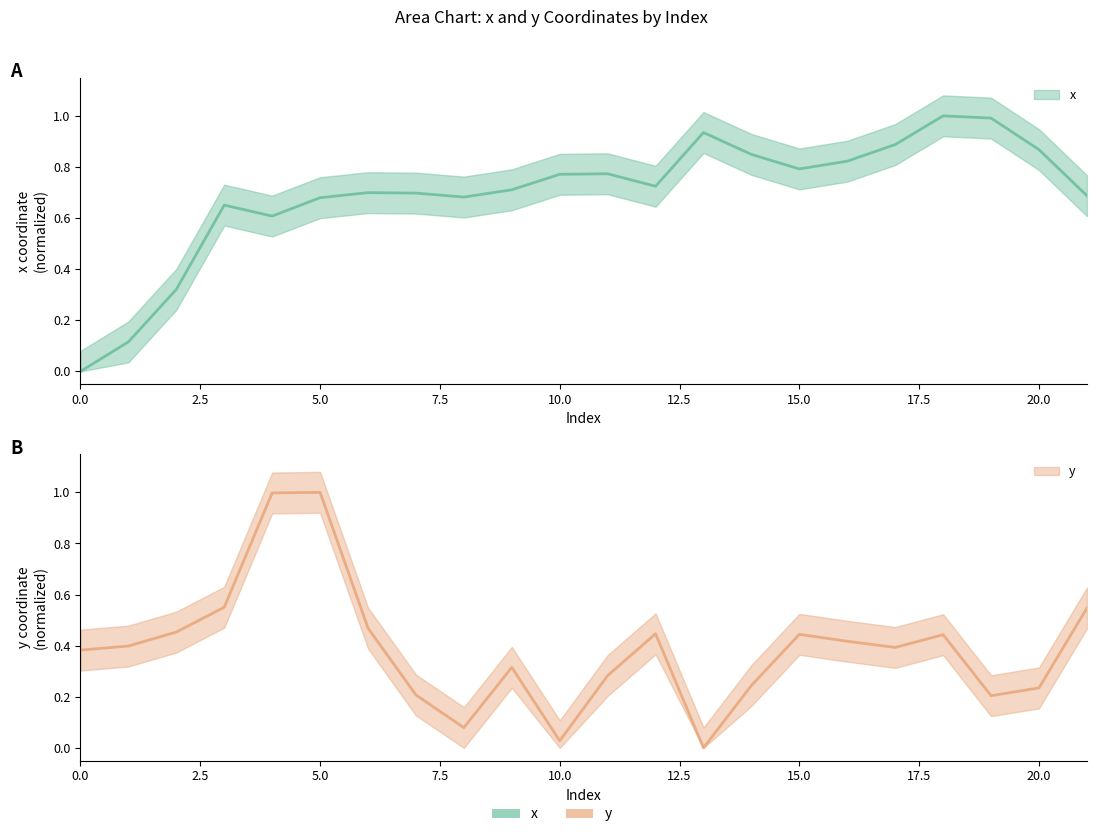

Reading right to left, what are all the values shown in this chart?

x: 21=0.7	20=0.9	19=1.0	18=1.0	17=0.9	16=0.8	15=0.8	14=0.8	13=0.9	12=0.7	11=0.8	10=0.8	9=0.7	8=0.7	7=0.7	6=0.7	5=0.7	4=0.6	3=0.7	2=0.3	1=0.1	0=0.0
y: 21=0.5	20=0.2	19=0.2	18=0.4	17=0.4	16=0.4	15=0.4	14=0.2	13=0.0	12=0.4	11=0.3	10=0.0	9=0.3	8=0.1	7=0.2	6=0.5	5=1.0	4=1.0	3=0.6	2=0.5	1=0.4	0=0.4